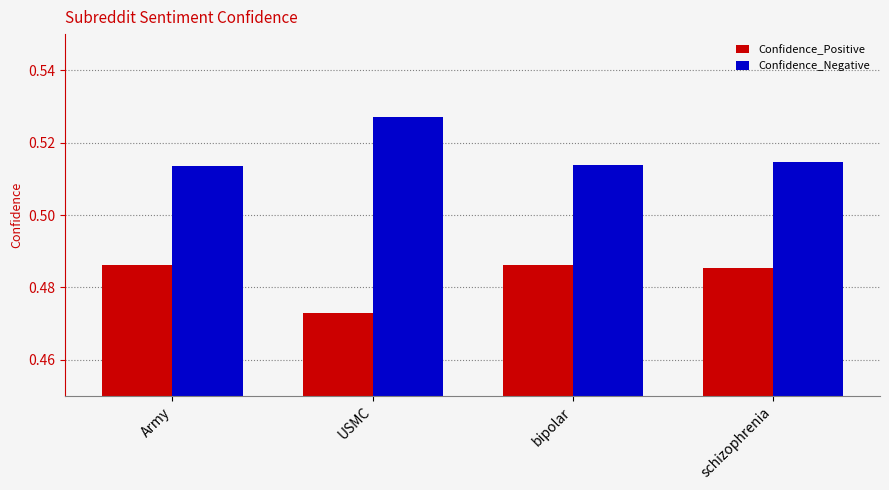

Rank the series by their average value, from lowest to highest.

Confidence_Positive, Confidence_Negative